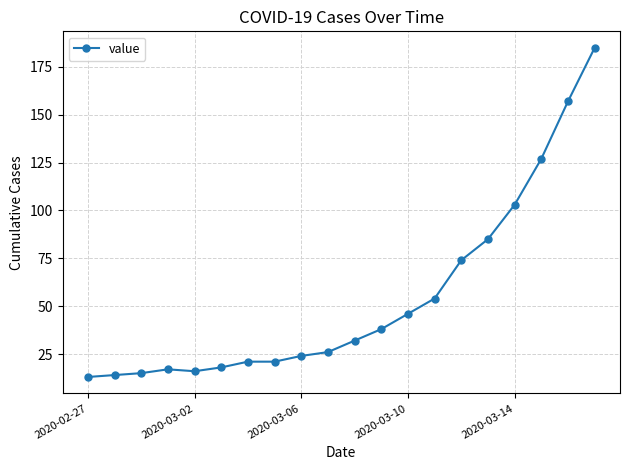

What is the greatest value displayed?

185